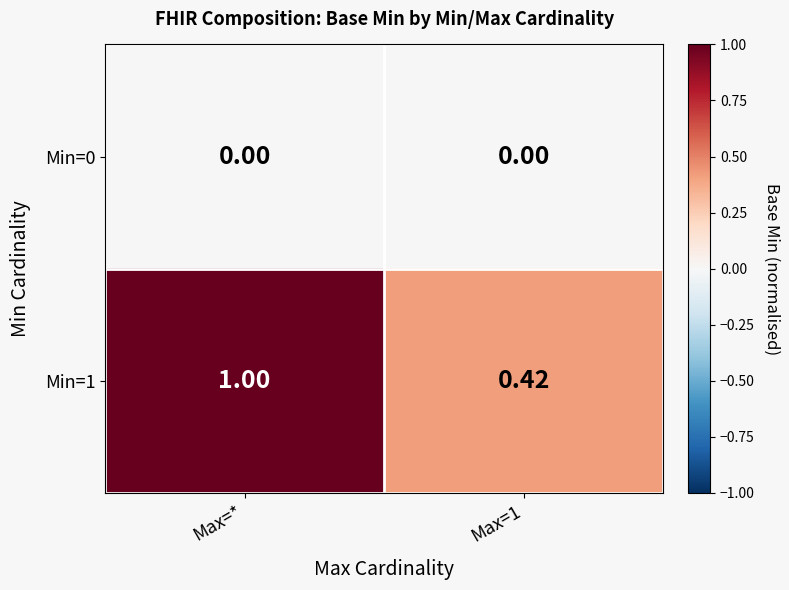

Which label corresponds to the largest value in the chart?

Max=*